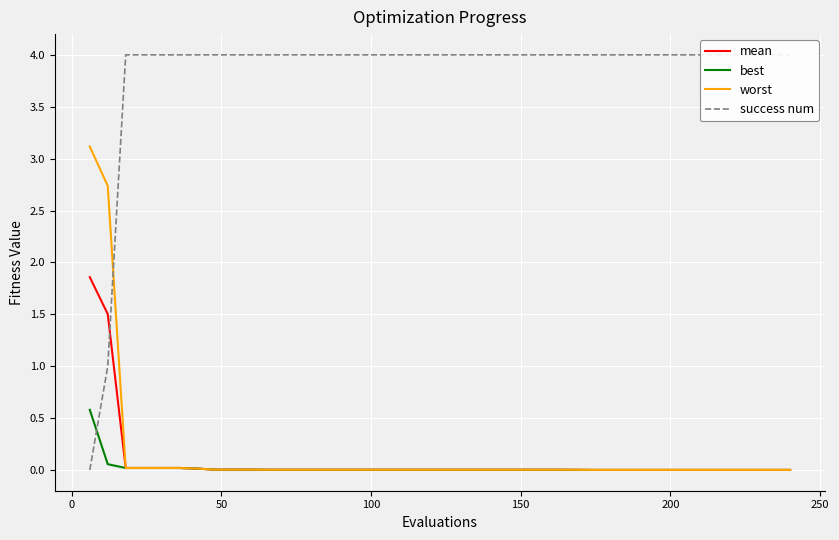

What is the highest value of the best series?

0.6